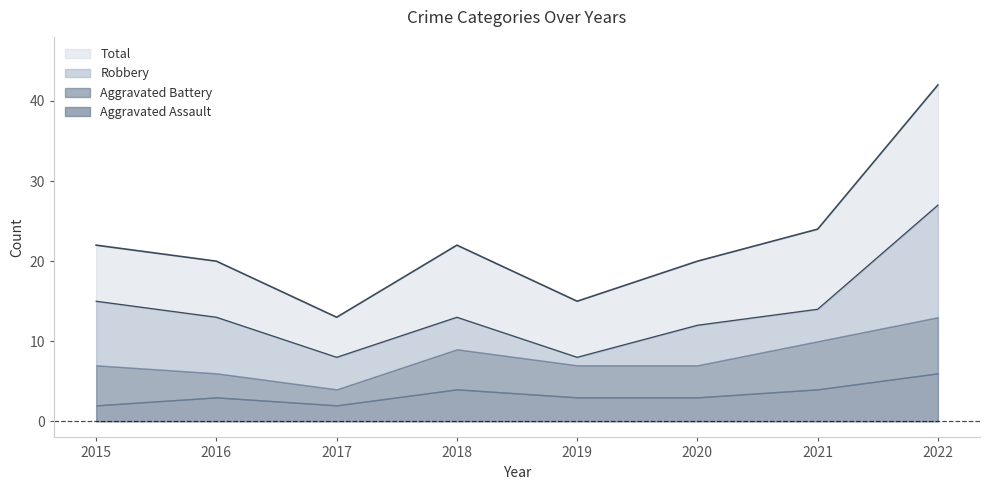

Where does the Robbery series first go above 13?

2015